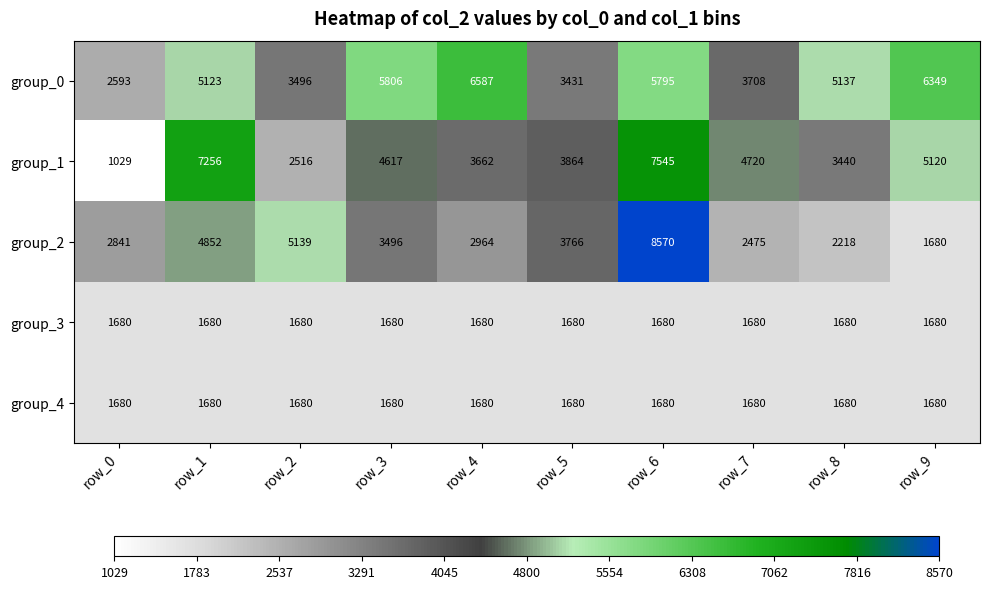

What is the difference between the highest and lowest values at row_4?

4907